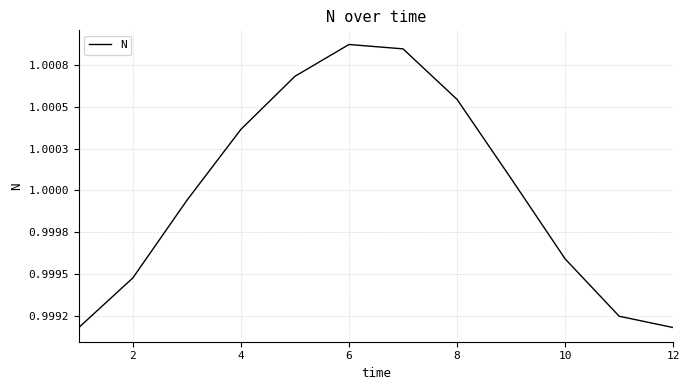

Is this an area chart (filled region under the line)?

No